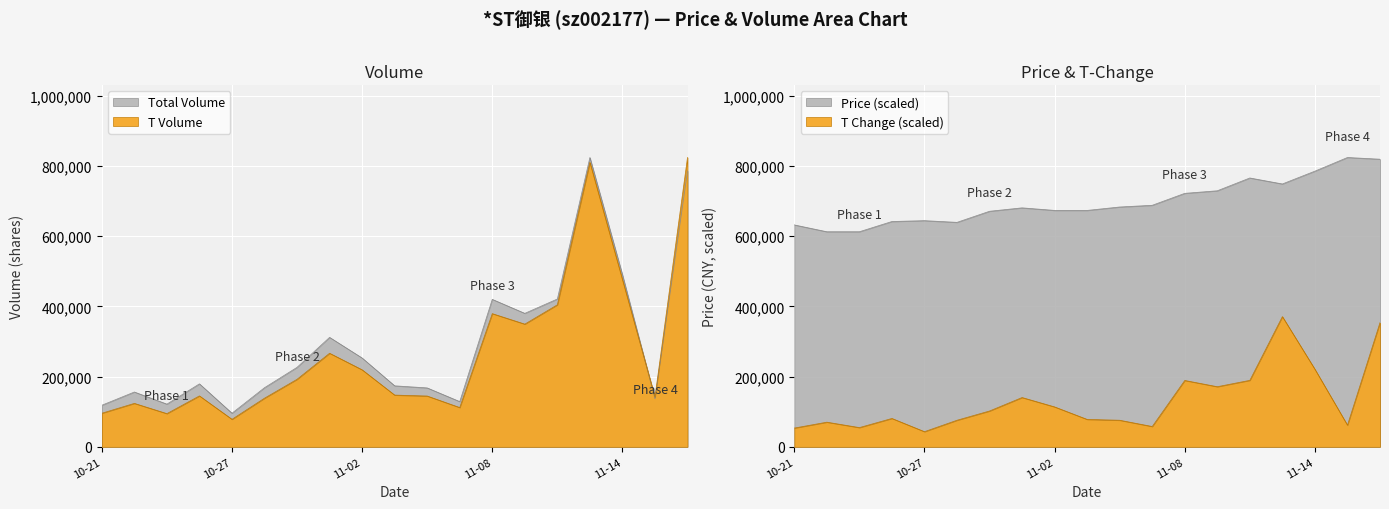

The price series shows 644540.2 at 10-27. True or false?

True